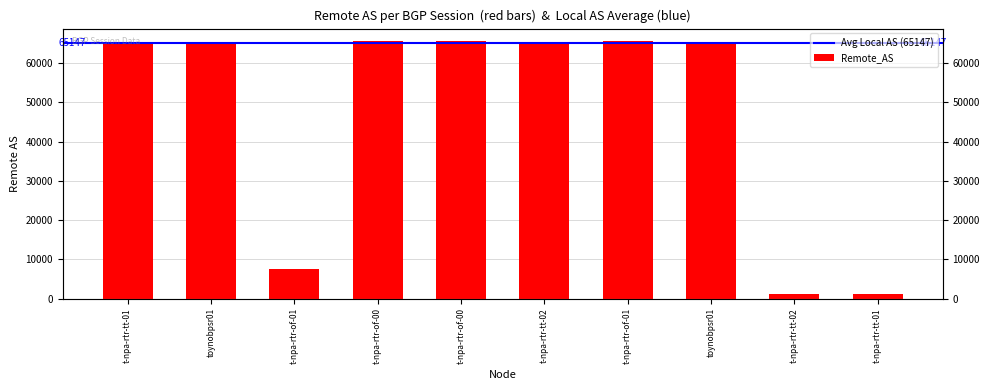

At which category does the chart reach its peak across all series?

t-npa-rtr-of-00